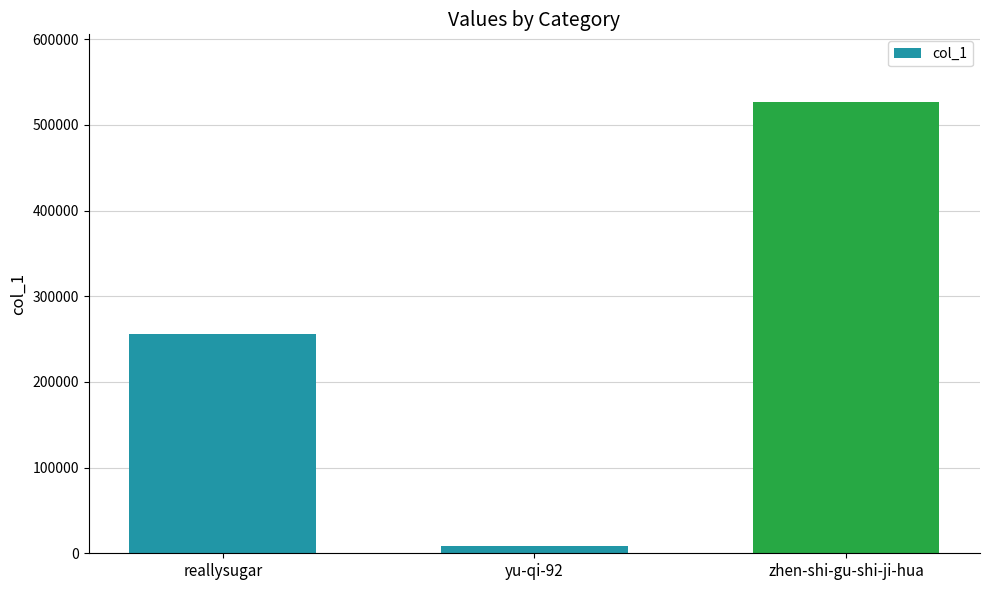

Rank the categories by value from lowest to highest.

yu-qi-92, reallysugar, zhen-shi-gu-shi-ji-hua